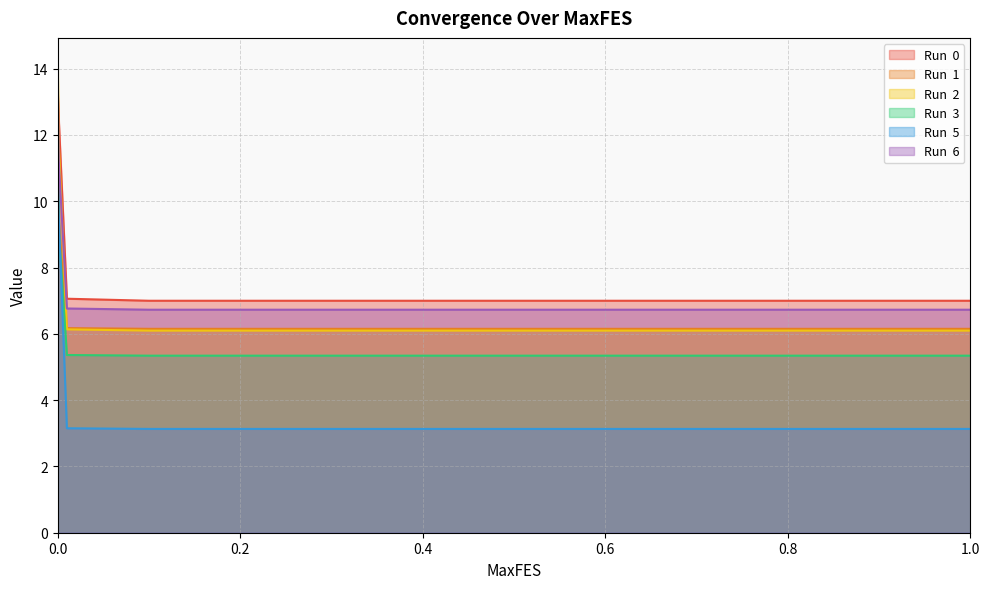

True or false: Run  0 has a value of 7.0 at 0.6.

True